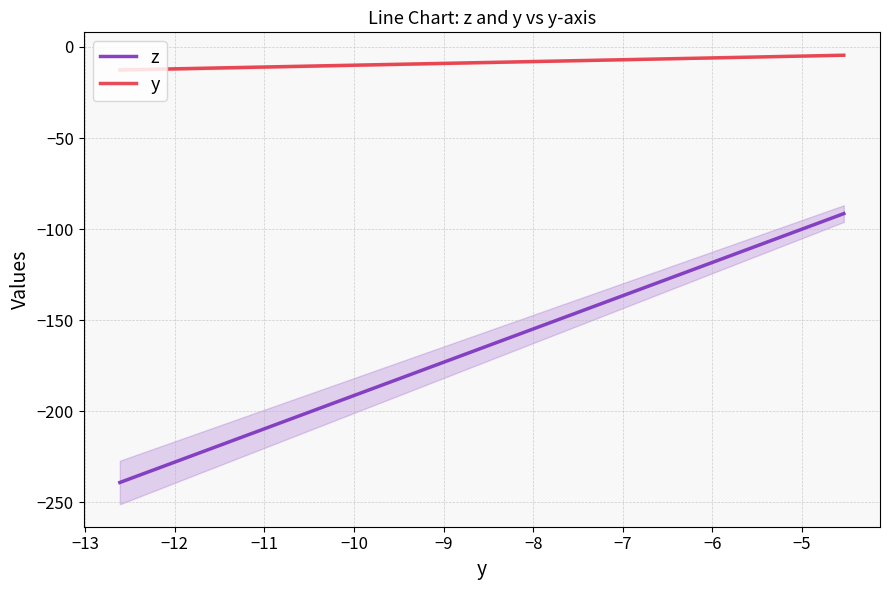

True or false: y and z intersect in this chart.

False